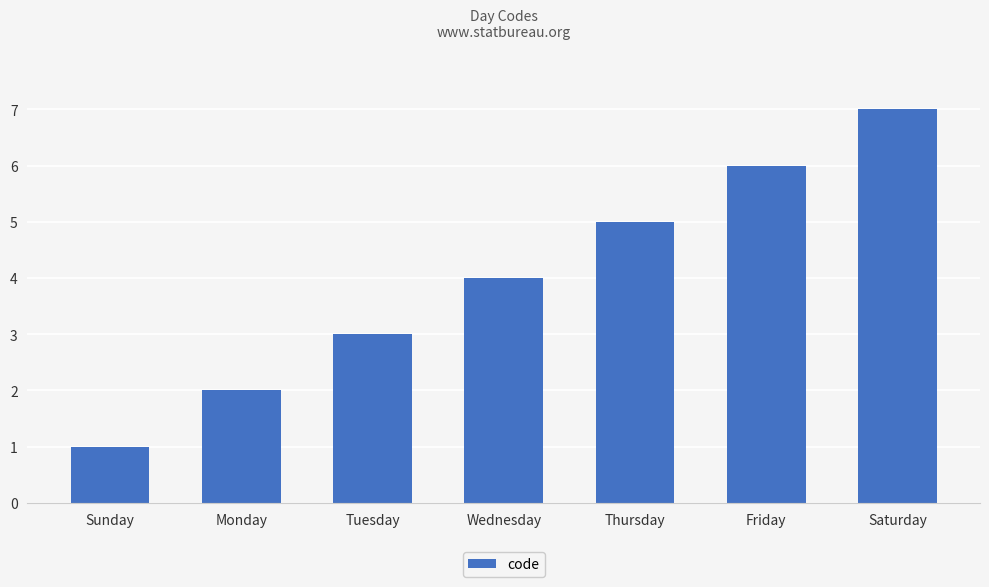

What is the change in value from Monday to Thursday?

+3